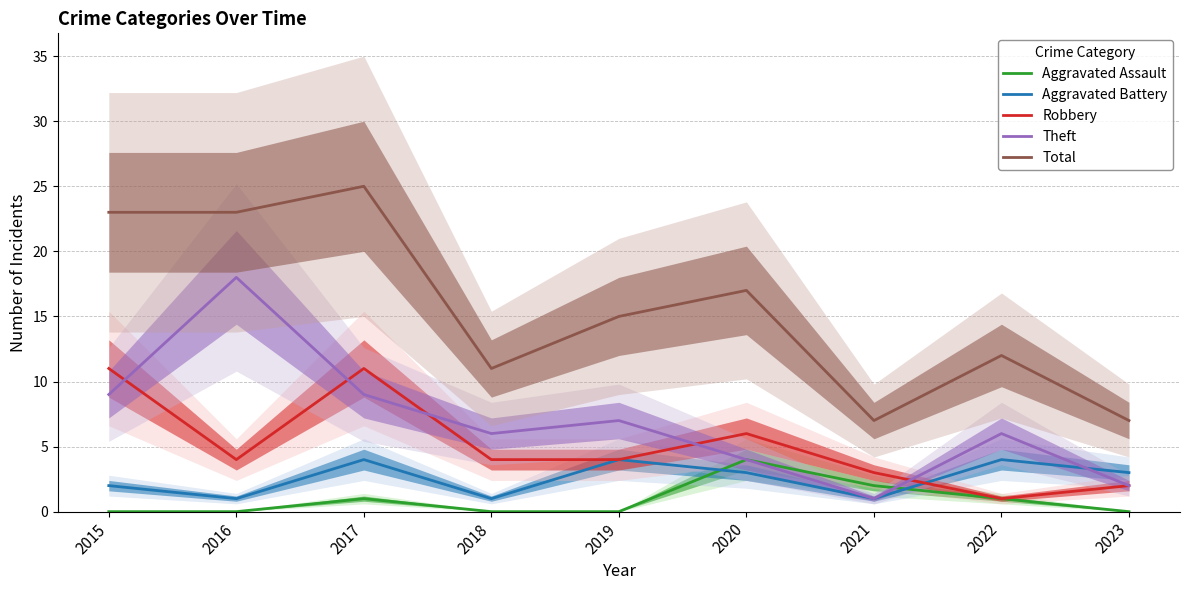

What is the spread (max minus min) of values at 2020?

14